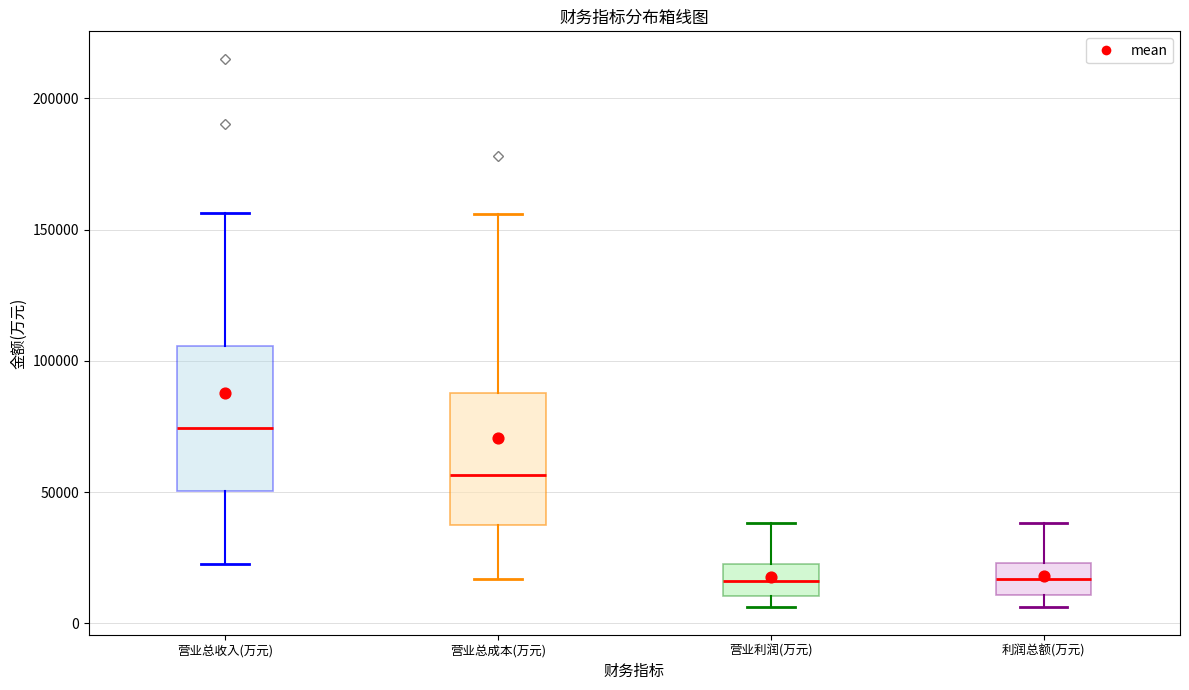

Reading left to right, transcribe this box plot: for each box, give where its median line is, the range the box spans, and where its two whiskers end, as read against the y-axis. The values are not printed on the chart, so give them approximately, as read against the axis.

营业总收入(万元): median 75000, box 50000 to 105000, whiskers 25000 to 155000
营业总成本(万元): median 55000, box 35000 to 90000, whiskers 15000 to 155000
营业利润(万元): median 15000, box 10000 to 25000, whiskers 5000 to 40000
利润总额(万元): median 15000, box 10000 to 25000, whiskers 5000 to 40000